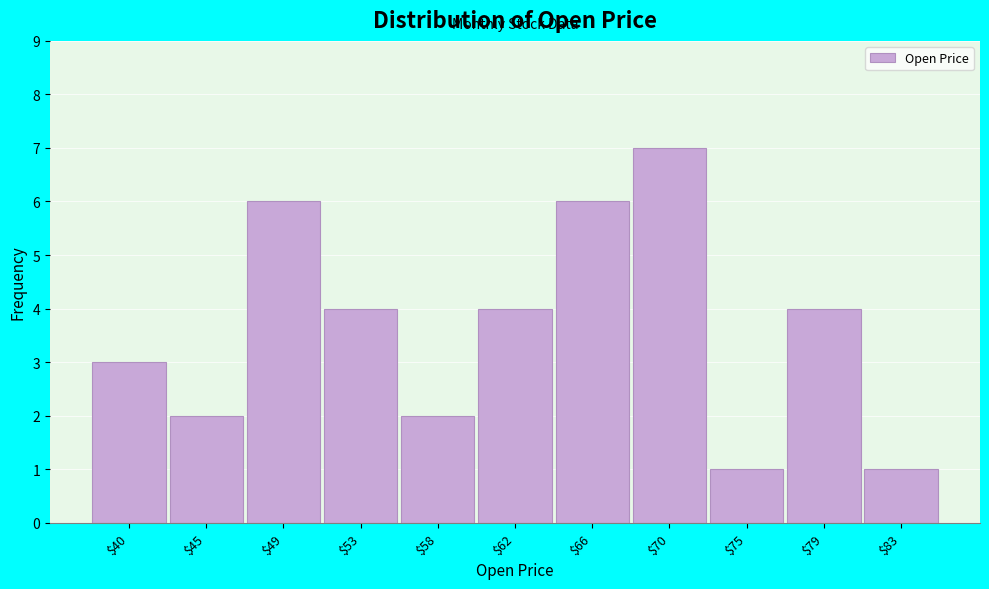

Reading left to right, transcribe all the data shown in this chart.

3	2	6	4	2	4	6	7	1	4	1